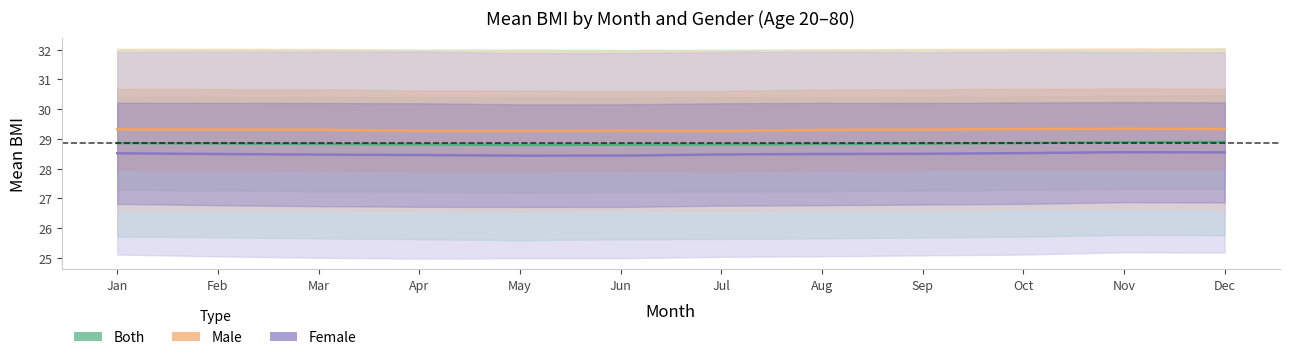

Between Apr and Aug, which series saw the biggest shift?

female mean